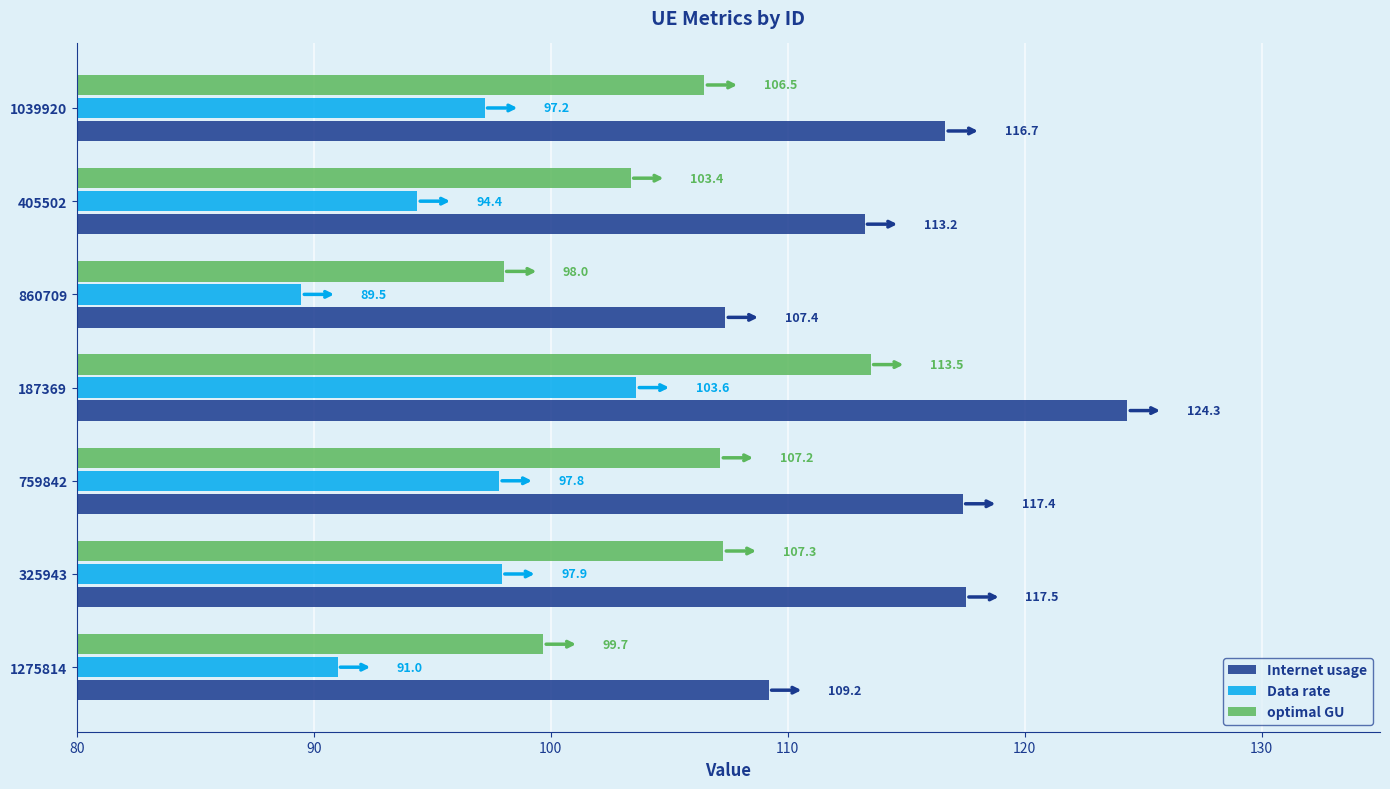

List the series in order of their peak value, lowest first.

Data rate, optimal GU, Internet usage